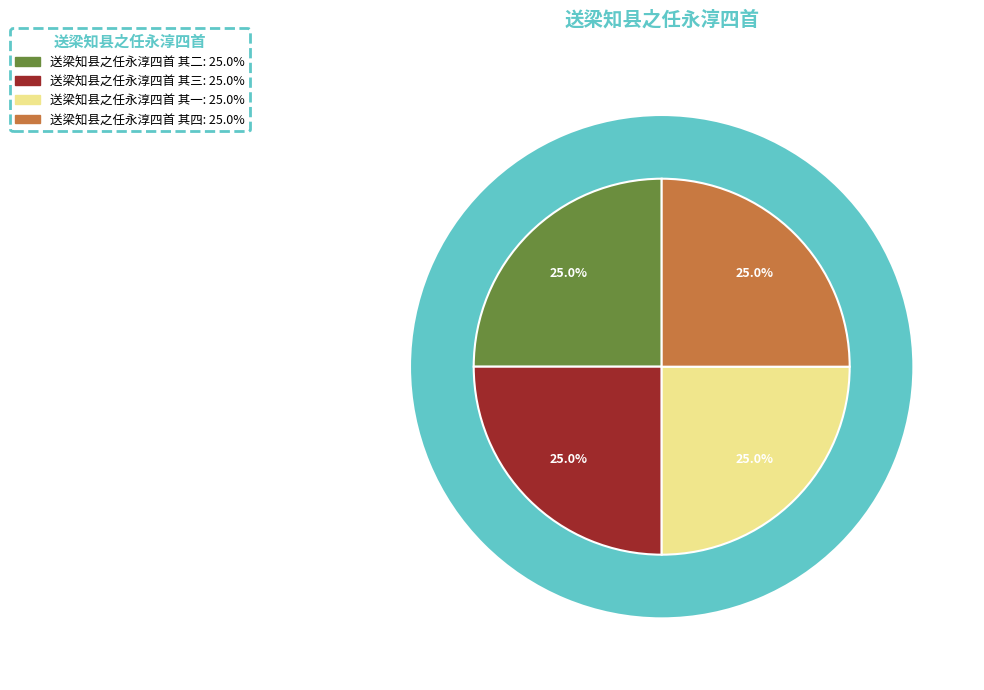

Is 送梁知县之任永淳四首 其四 the majority of the pie?

No